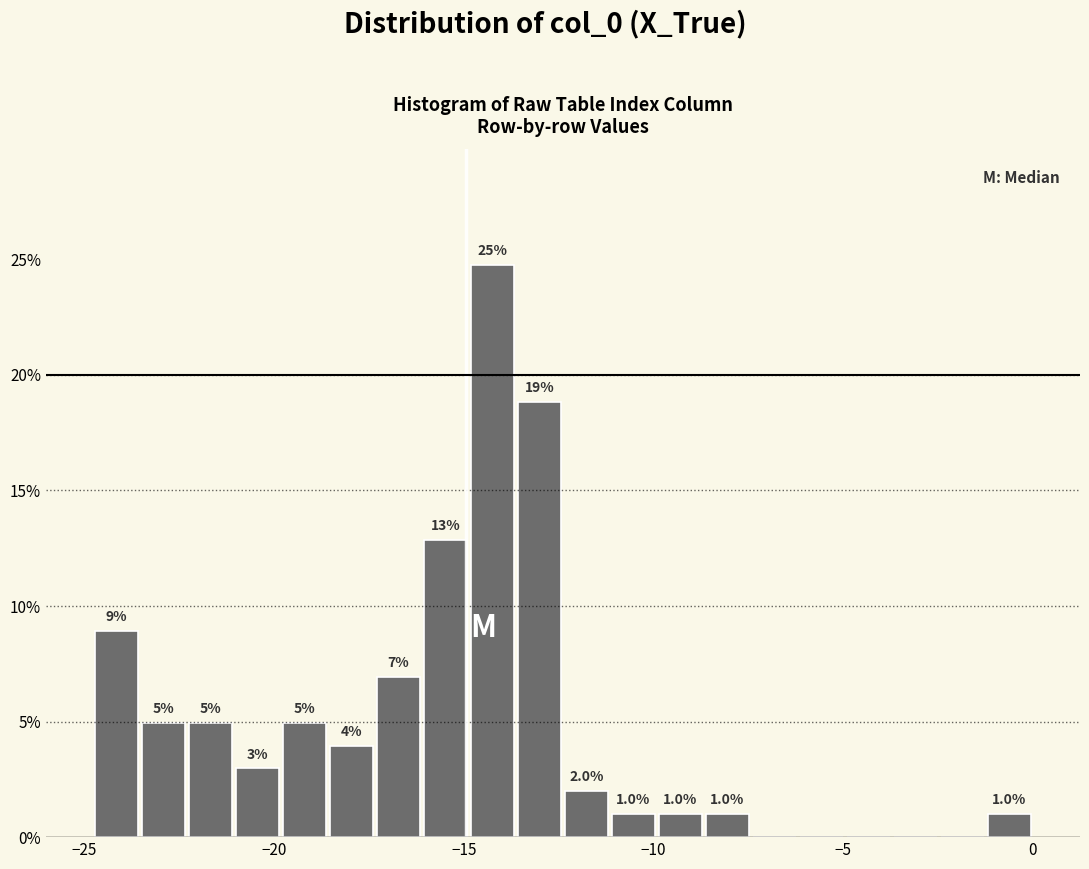

Read against the x-axis, roughly where is the centre of the tallest bar?

-14.0